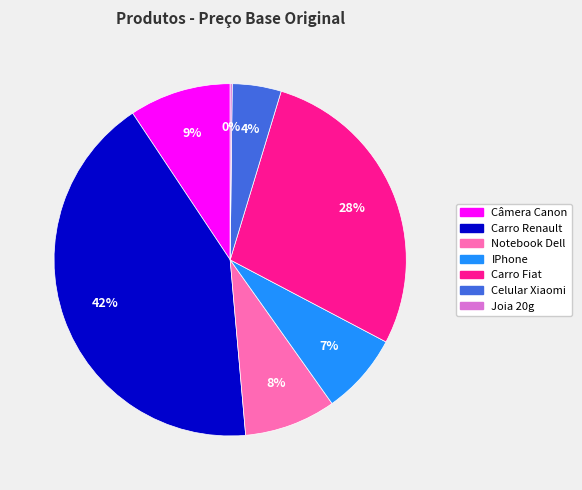

Is there any slice that represents more than half of the pie?

No